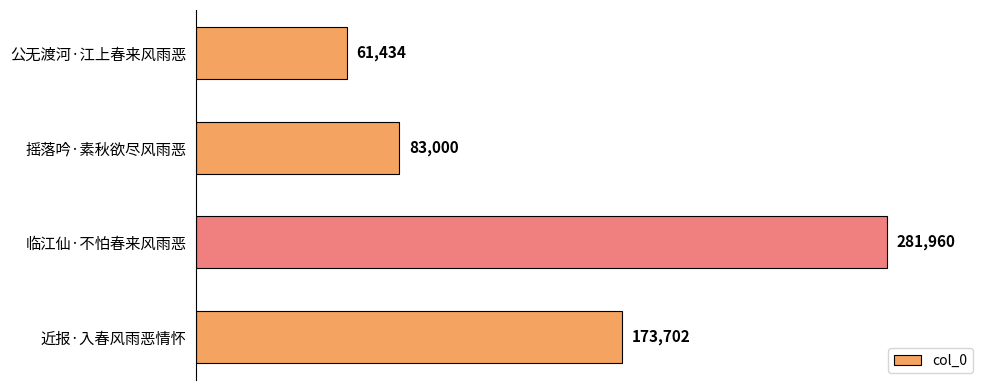

What is the average value?

150024